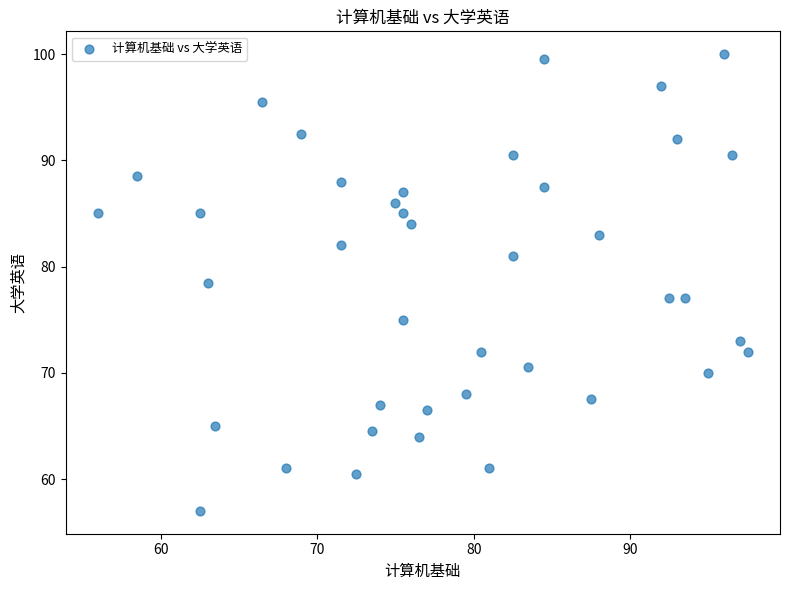

What is the range of Y values (max minus min)?

43.0